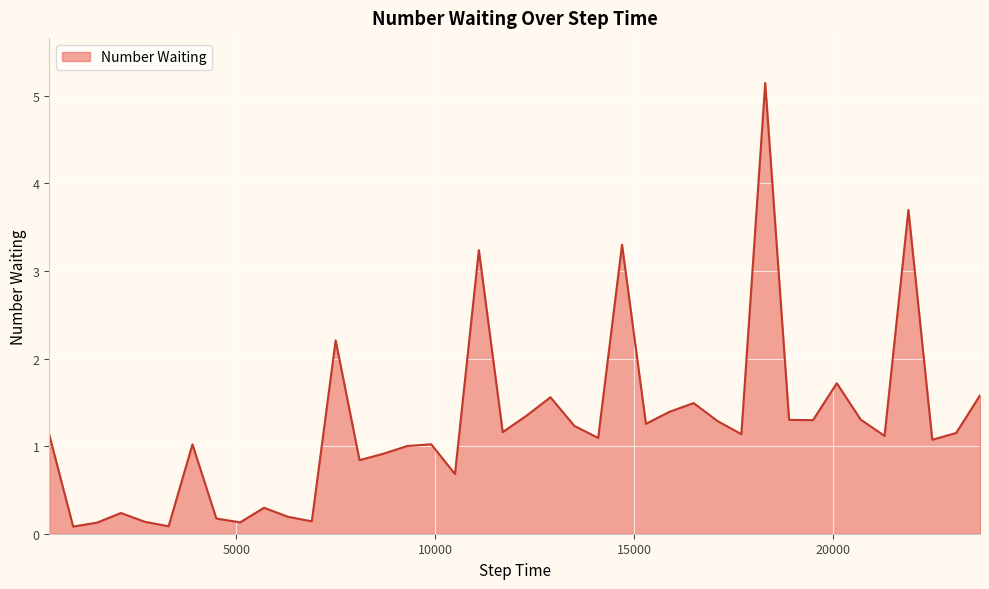

How many series are shown in this chart?

1